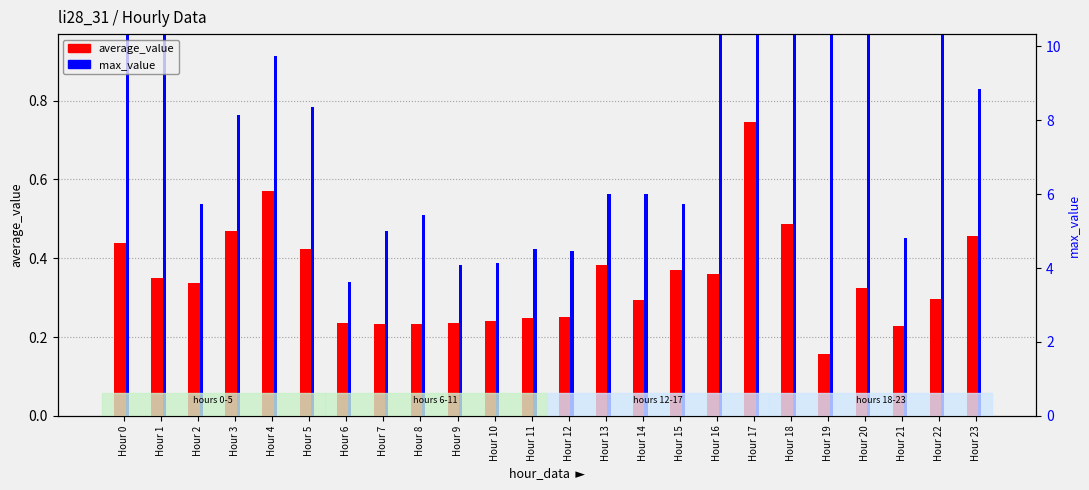

Count the number of categories in the chart.

24